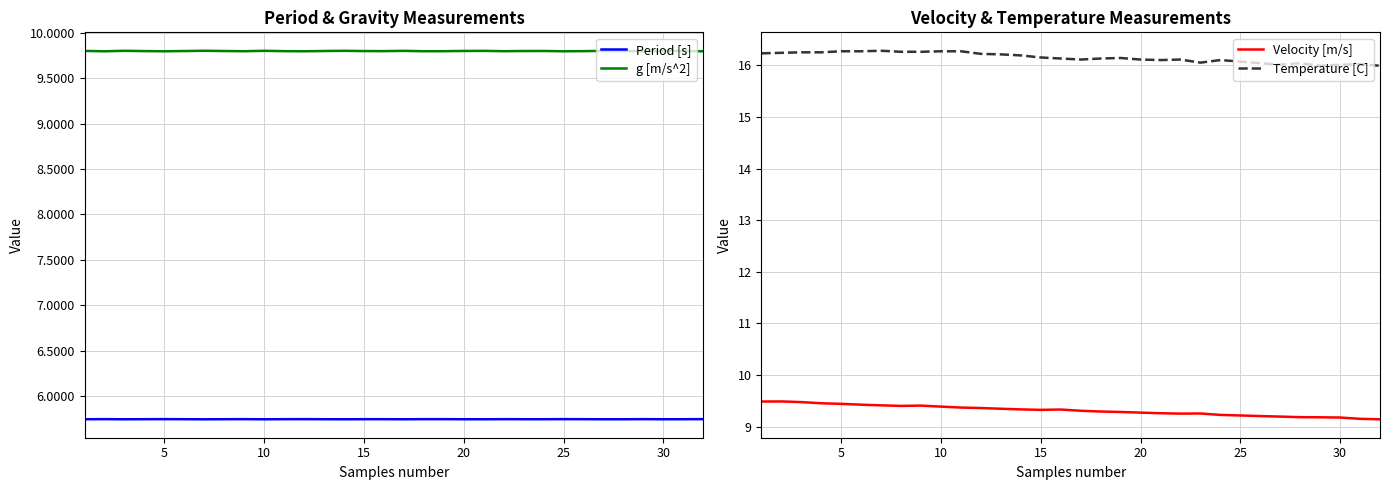

How many series are shown in this chart?

4